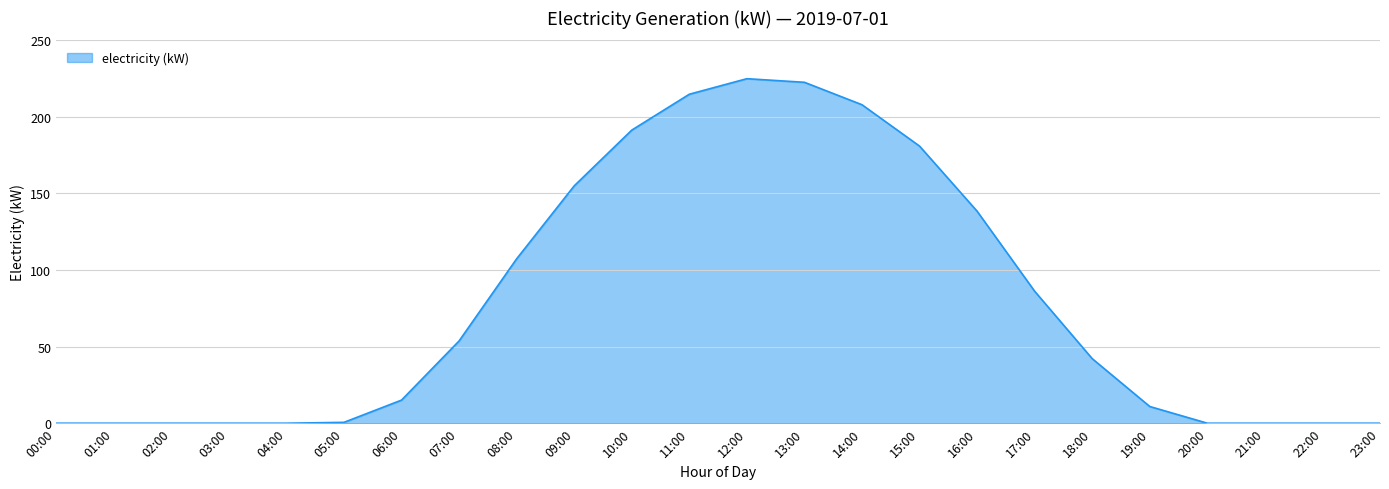

What is the difference between the maximum and minimum values?

225.0